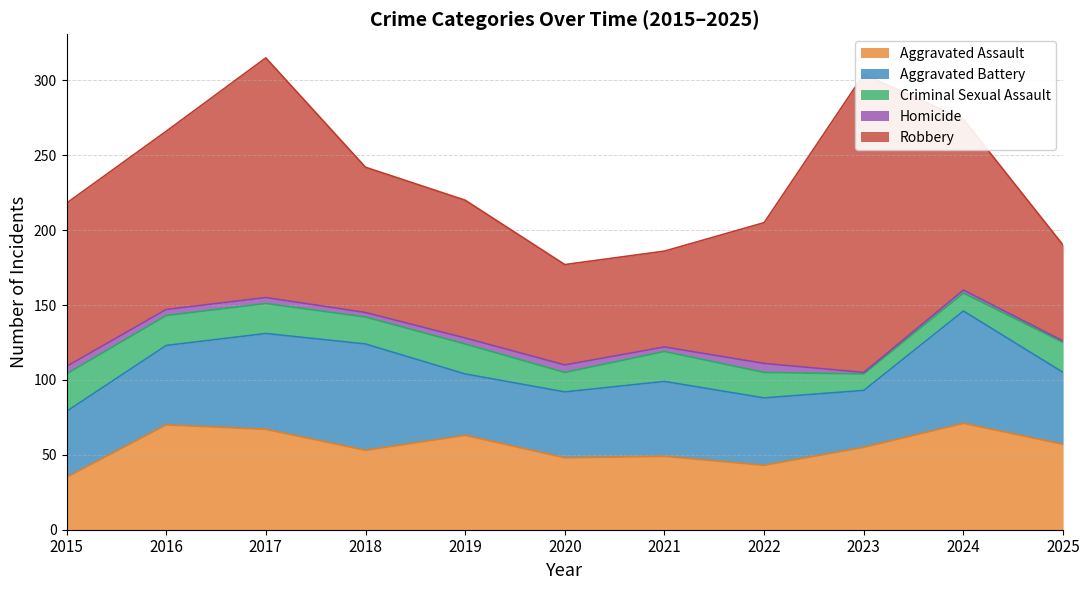

Reading left to right, what are all the values shown in this chart?

Aggravated Assault: 35	70	67	53	63	48	49	43	55	71	57
Aggravated Battery: 44	53	64	71	41	44	50	45	38	75	48
Criminal Sexual Assault: 25	20	20	18	20	13	20	17	11	12	20
Homicide: 5	4	4	3	4	5	3	6	1	2	1
Robbery: 109	119	160	97	92	67	64	94	199	114	64